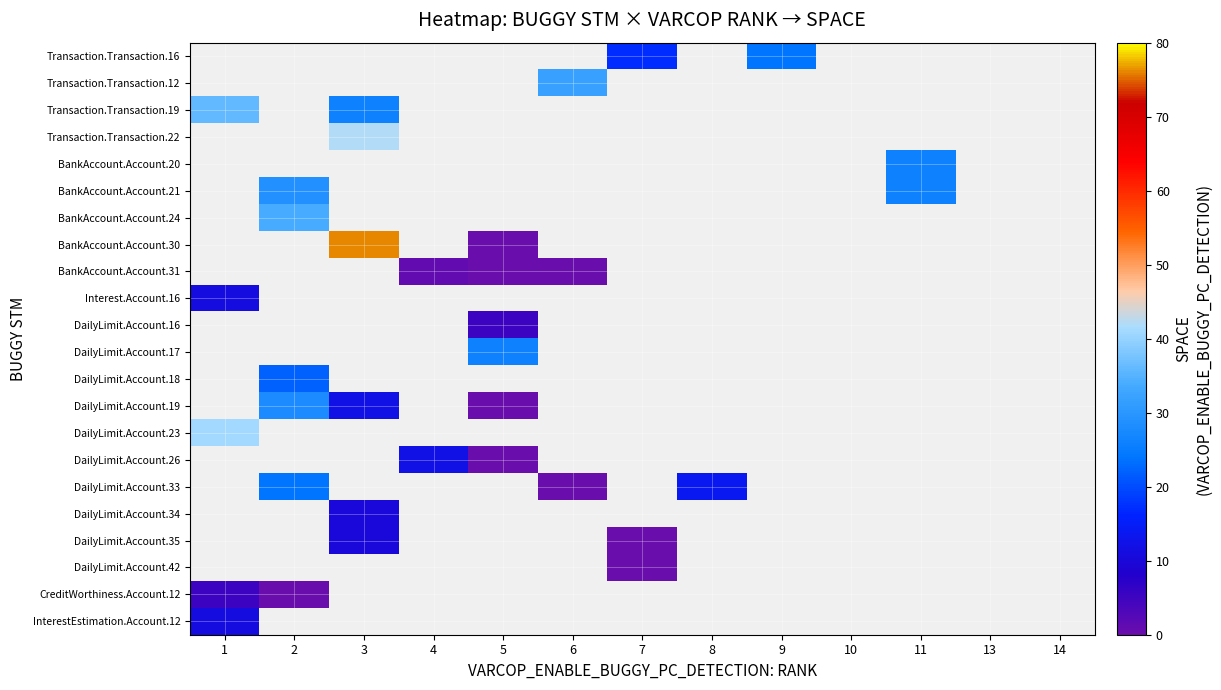

Count the number of data series in this chart.

22